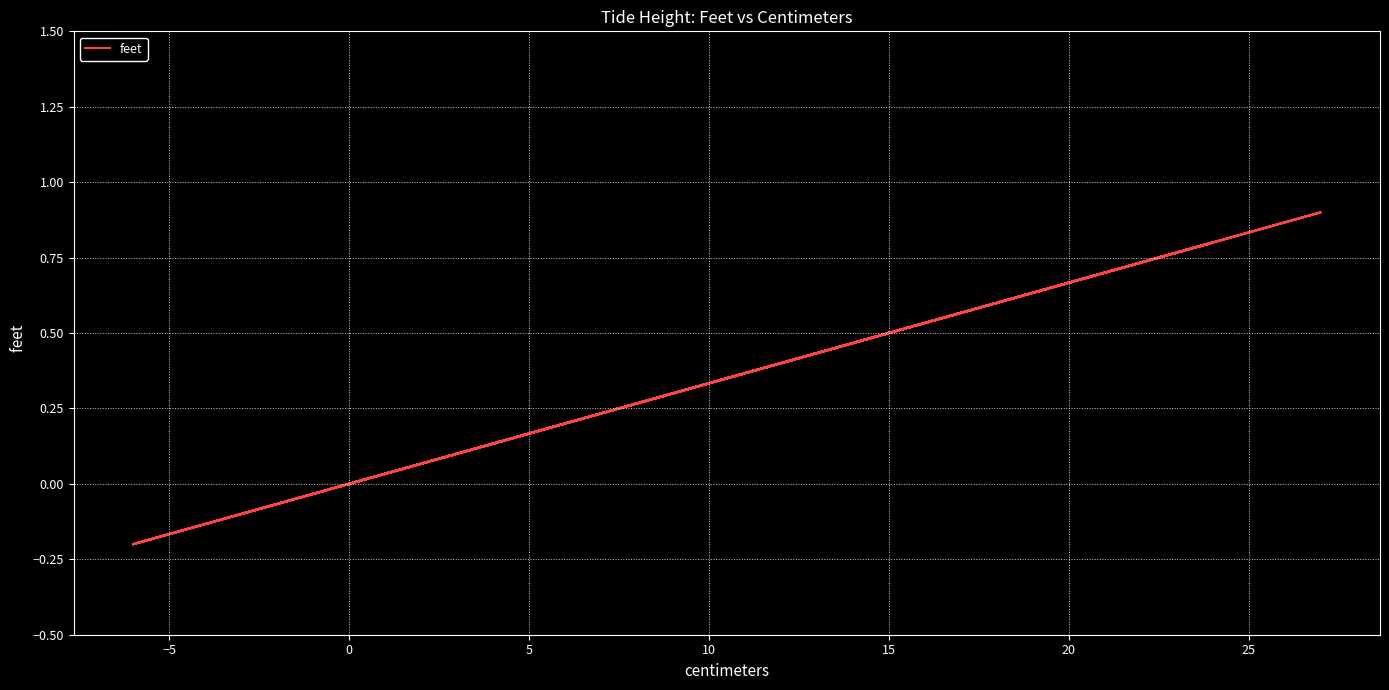

How many data points are less than 0?

9